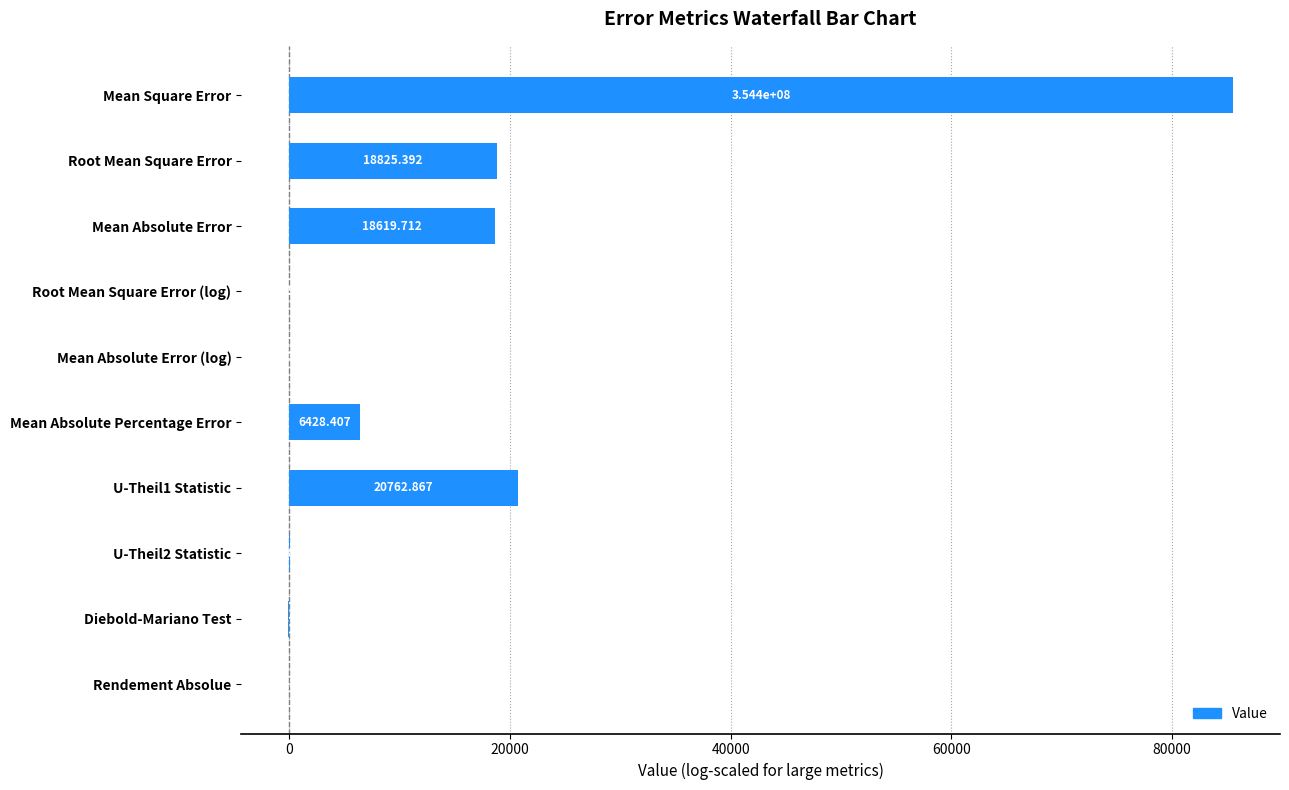

Are the bars horizontal?

Yes